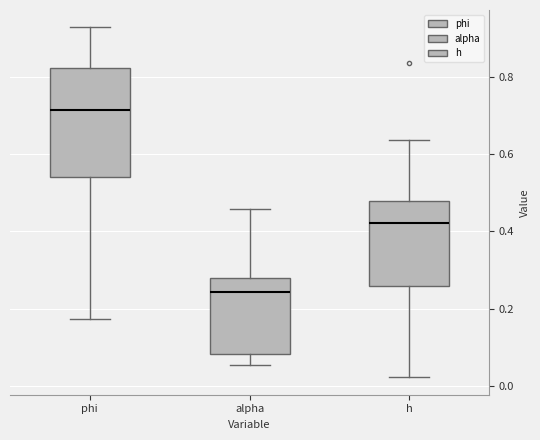

Which box is the tallest, from its lower edge to its upper edge?

phi